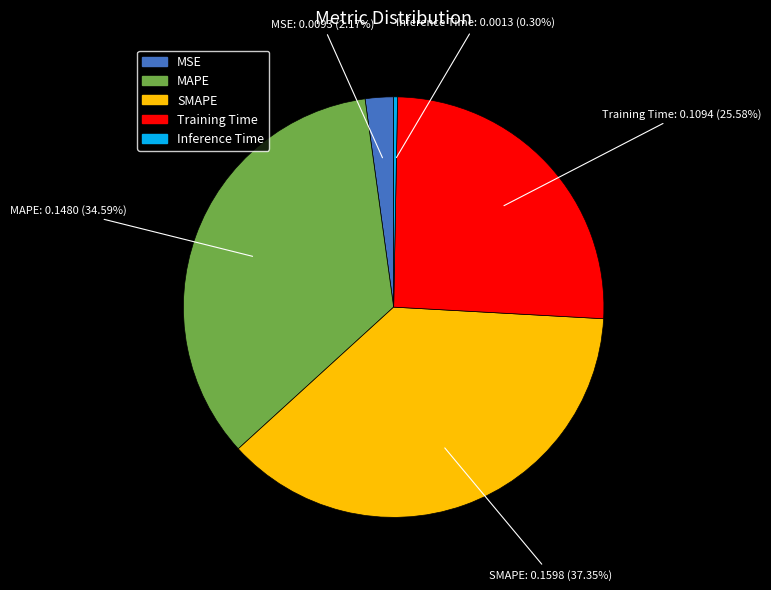

The Inference Time slice represents 0% of the pie. True or false?

True